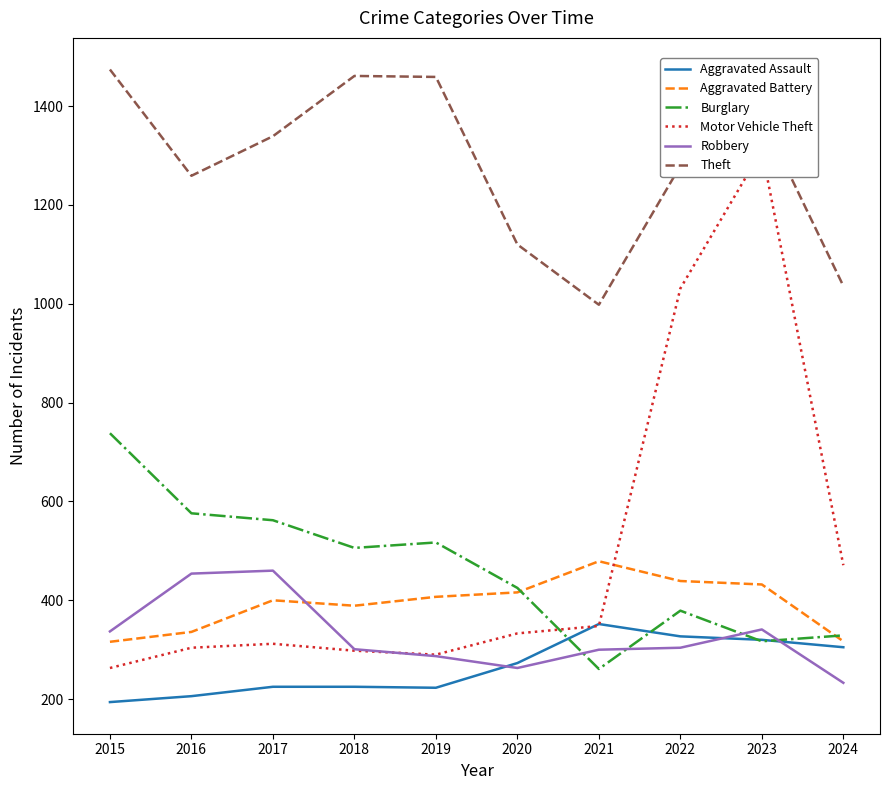

Which series has the largest total across all categories?

Theft